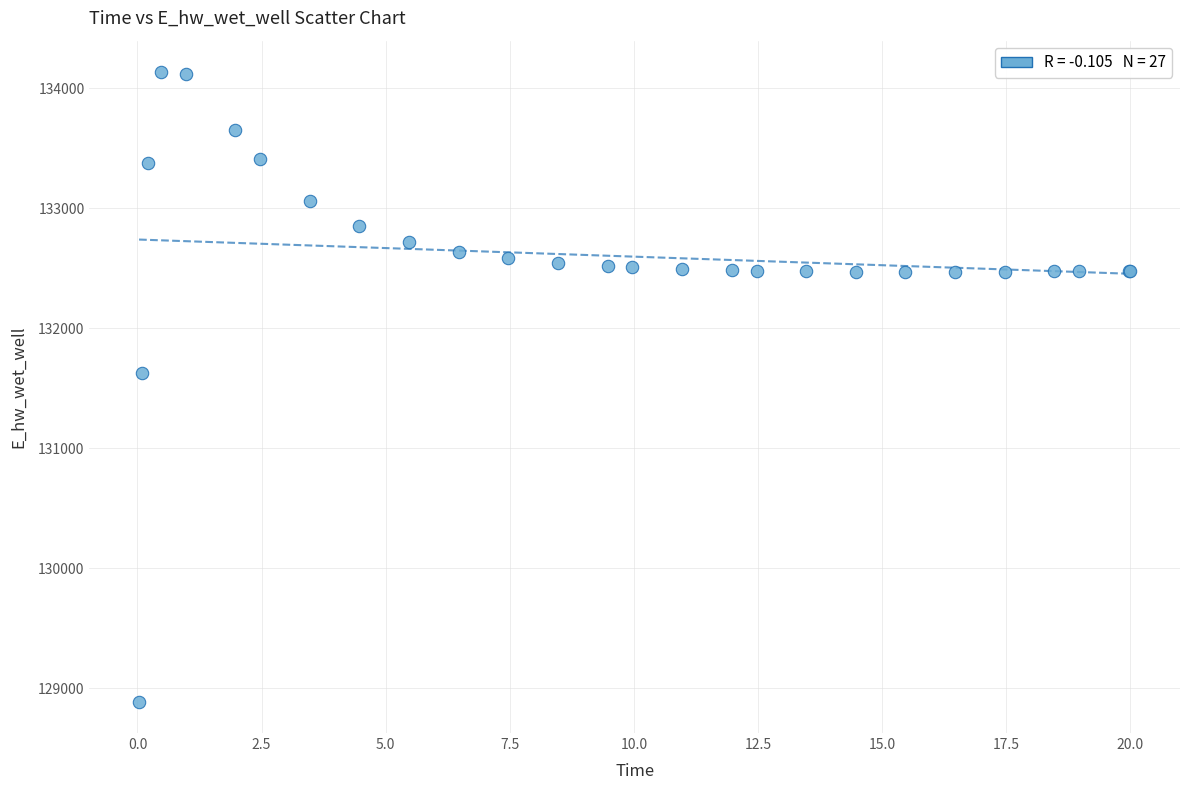

What Y value in the scatter plot is closest to 131511?

131624.2